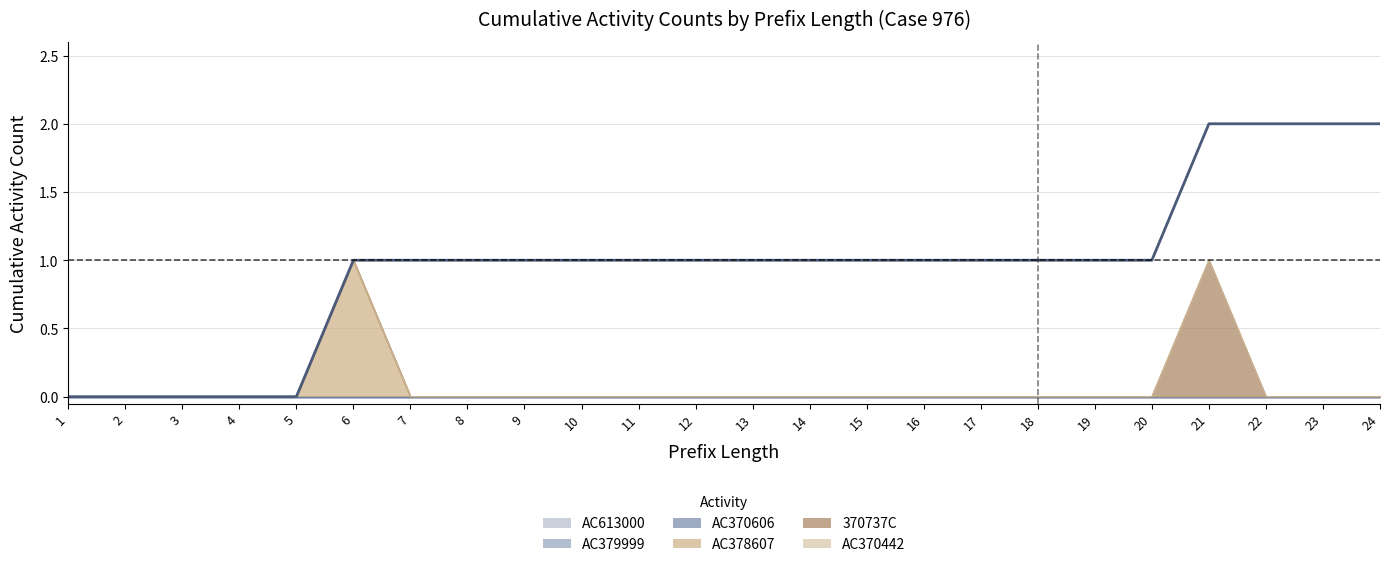

True or false: AC370606 and 370737C intersect in this chart.

False